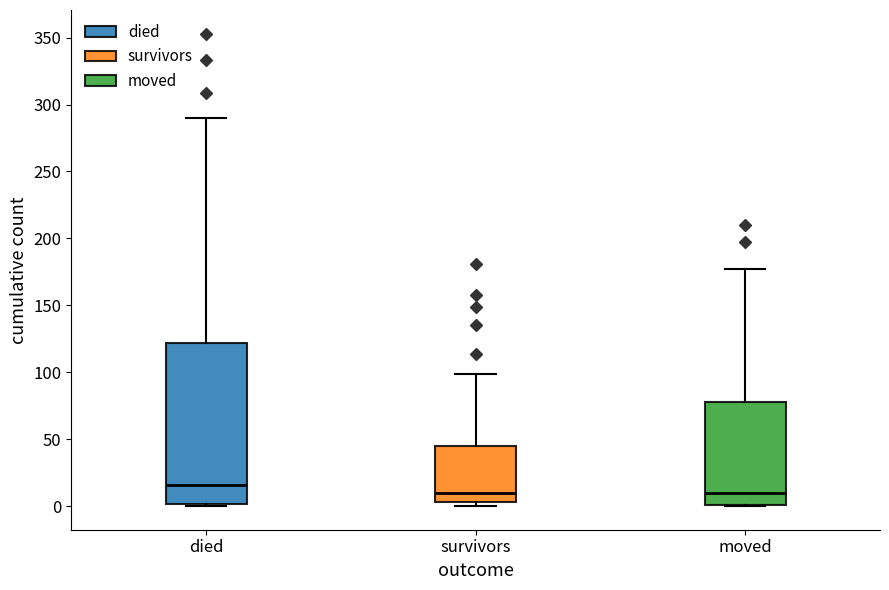

Which box is the tallest, from its lower edge to its upper edge?

died